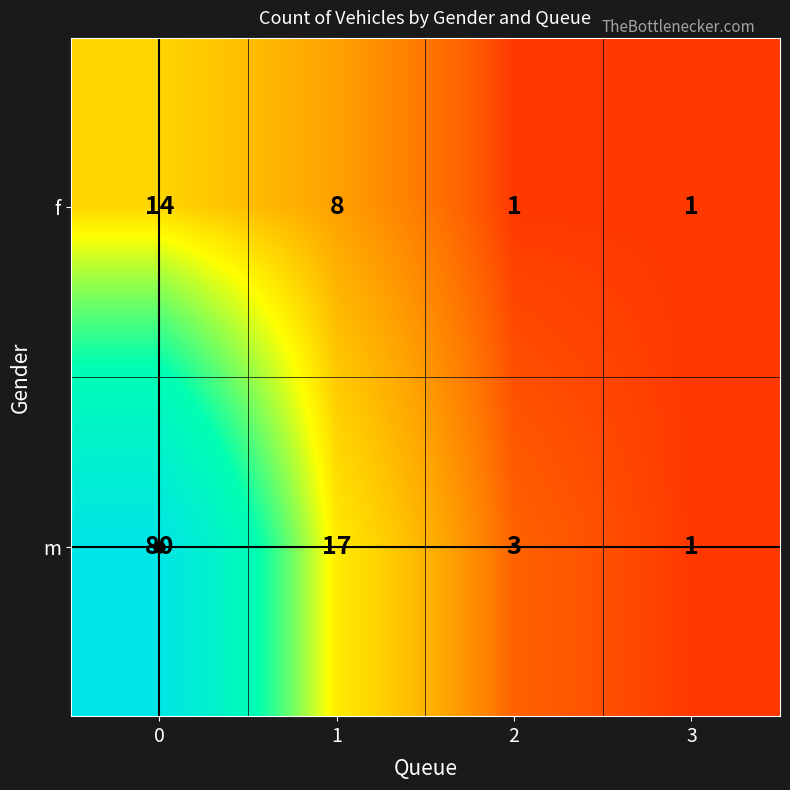

Between 0 and 2, which series saw the biggest shift?

m